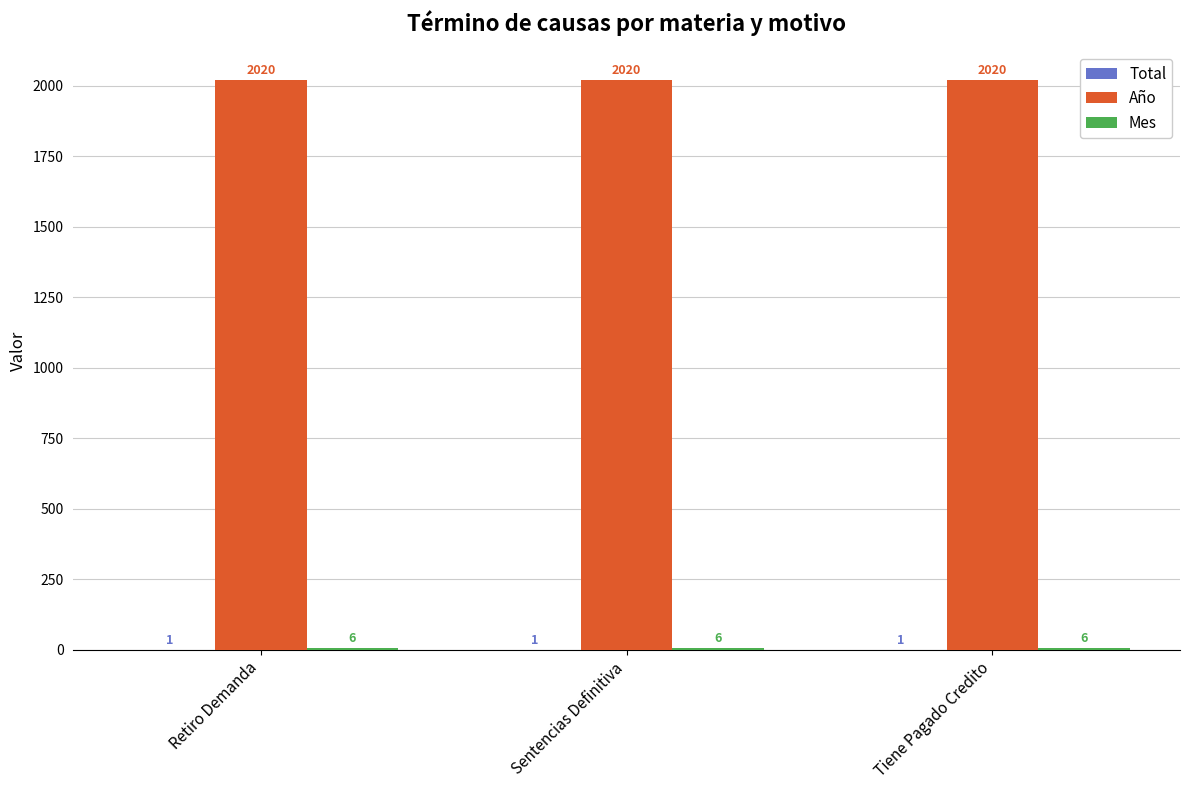

What is the average value of the Año series?

2020